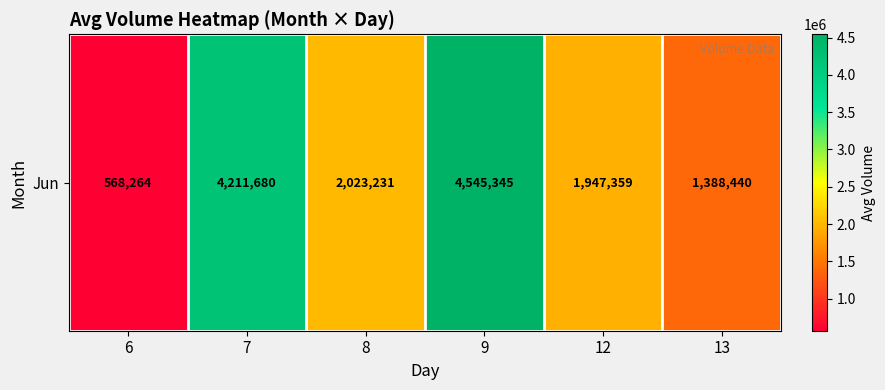

At which category does the chart reach its minimum across all series?

6